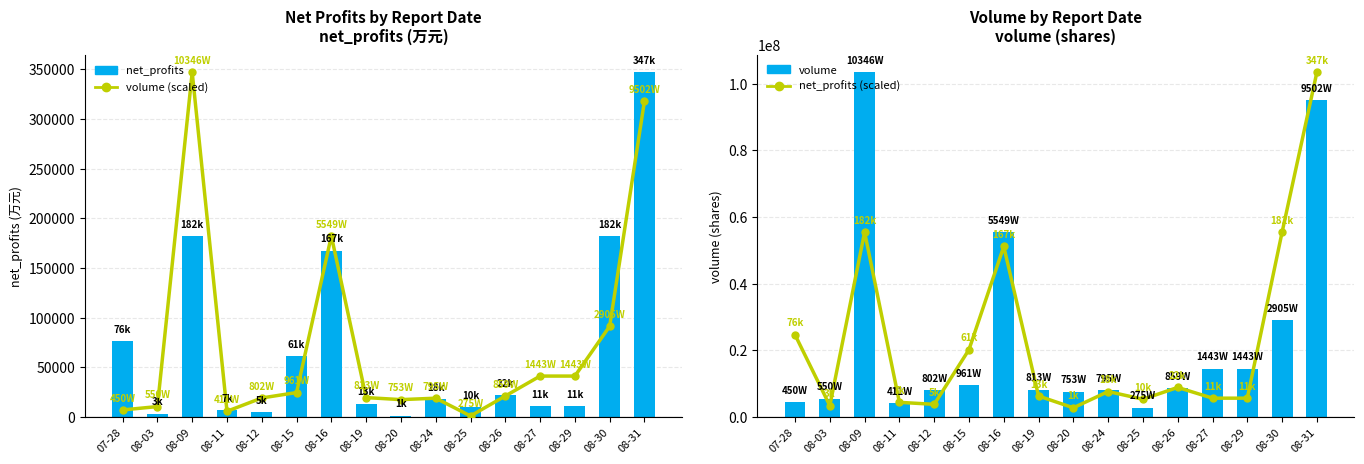

Rank the series at 08-15 from highest to lowest value.

net_profits (scaled), volume, net_profits, volume (scaled)